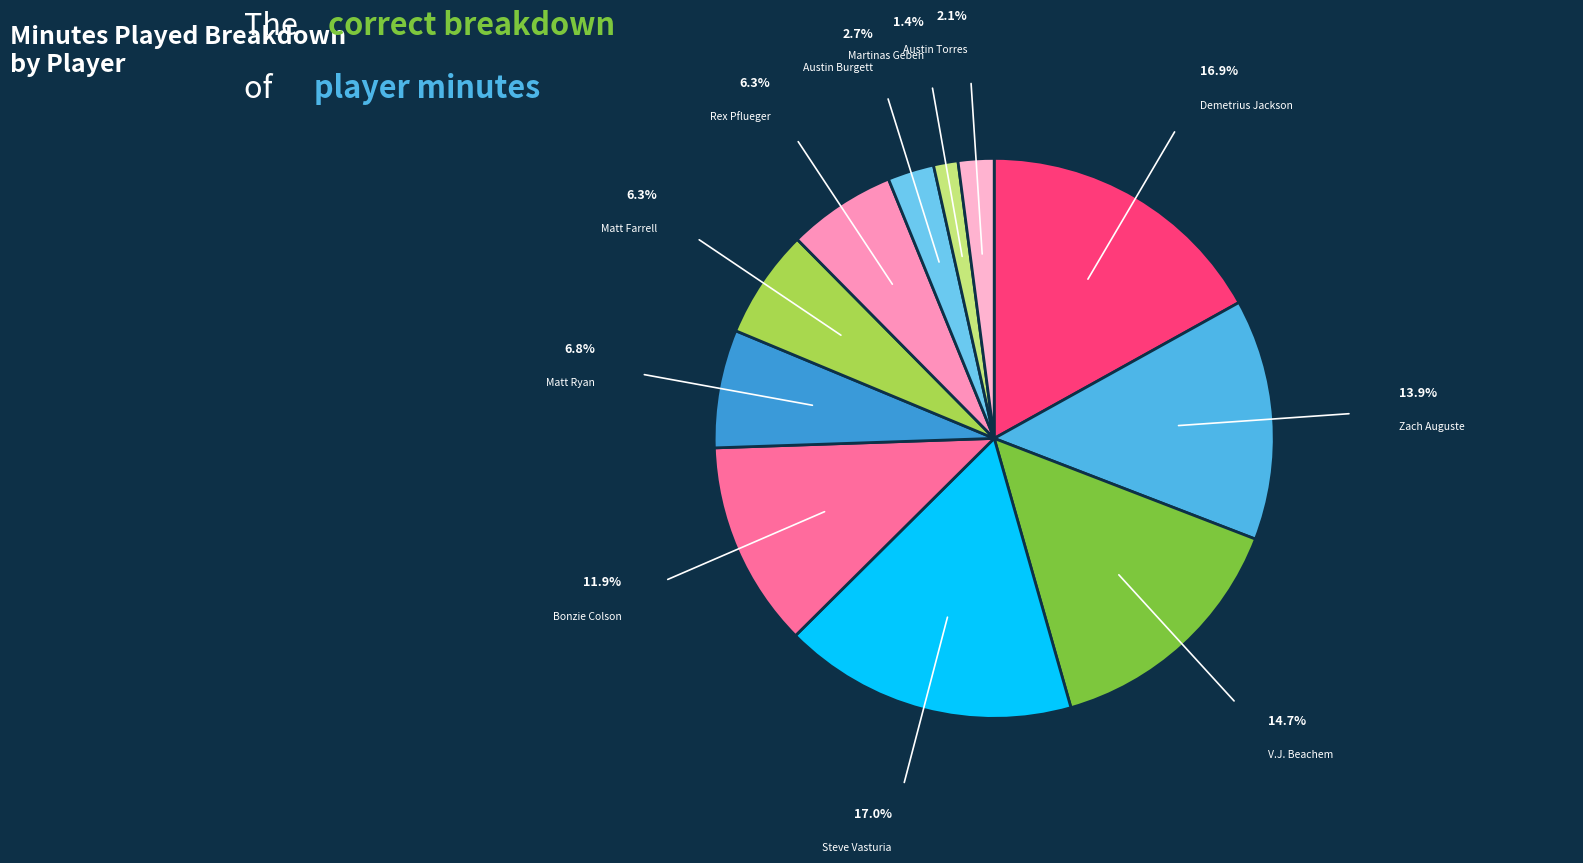

Approximately how many times larger is the value at Rex Pflueger compared to Matt Farrell?

1.0